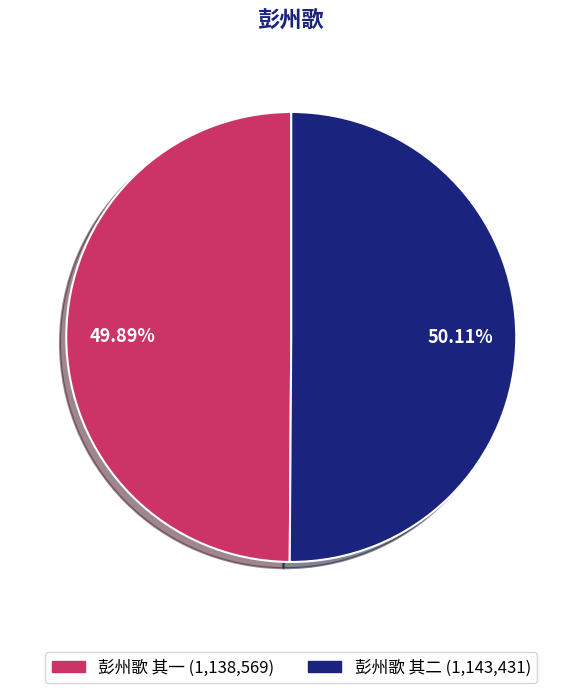

To the nearest percent, what is the combined percentage of 彭州歌 其二 and 彭州歌 其一?

100%